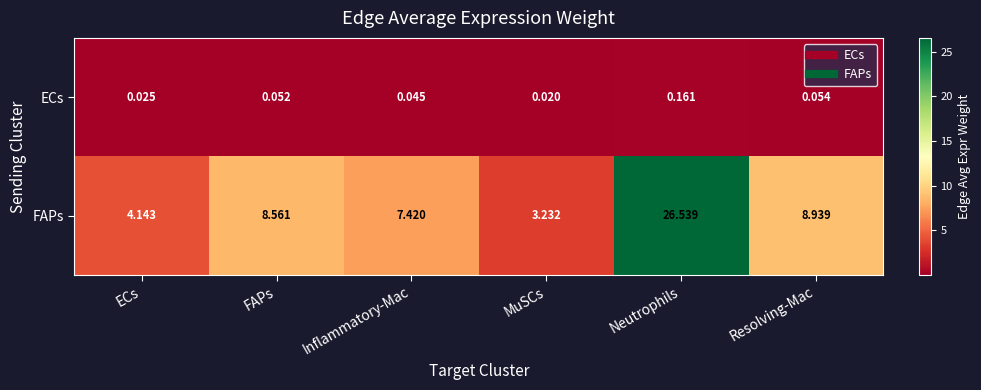

Which series has the largest range (max minus min)?

FAPs